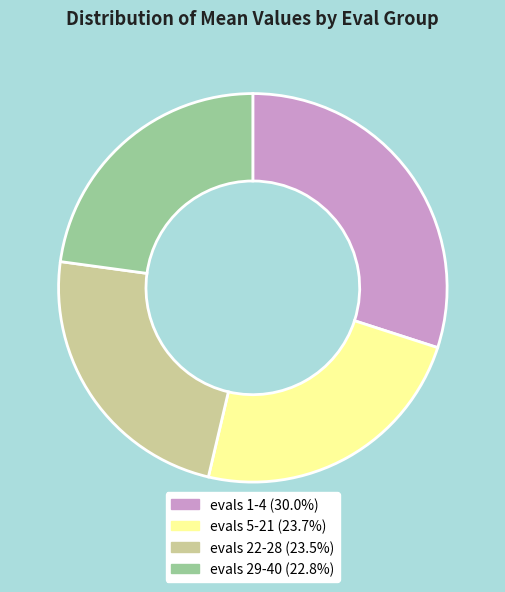

Is there any slice that represents more than half of the pie?

No